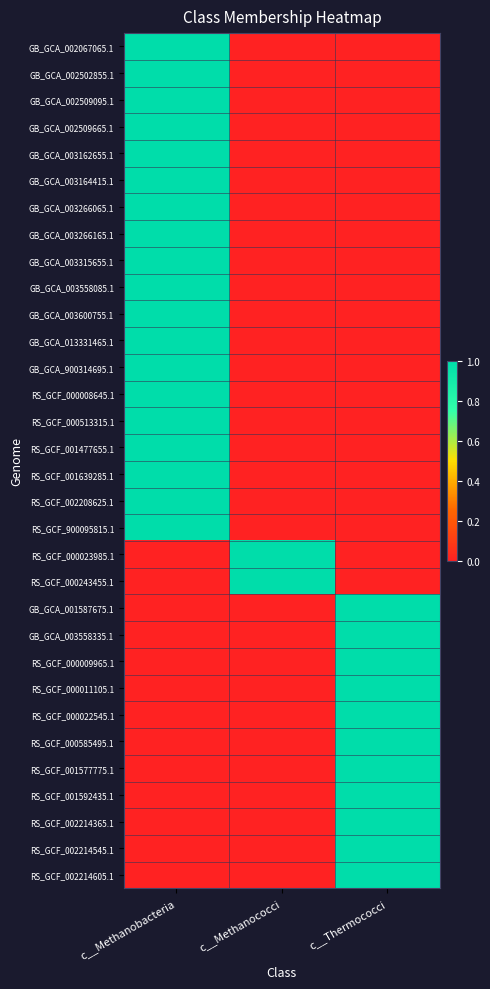

Which label corresponds to the smallest value in the chart?

c__Methanococci